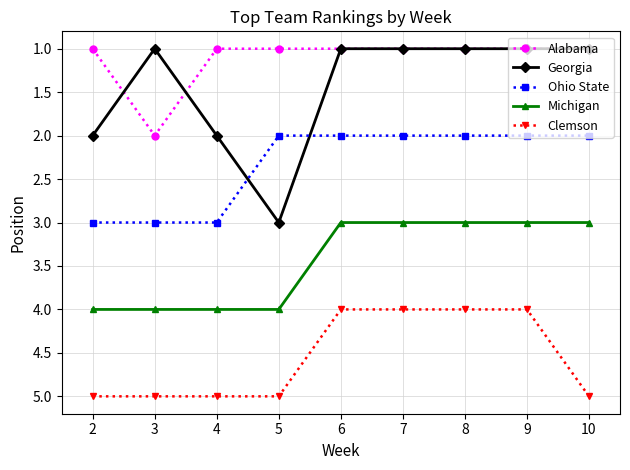

How many Georgia values are between 1 and 2?

8